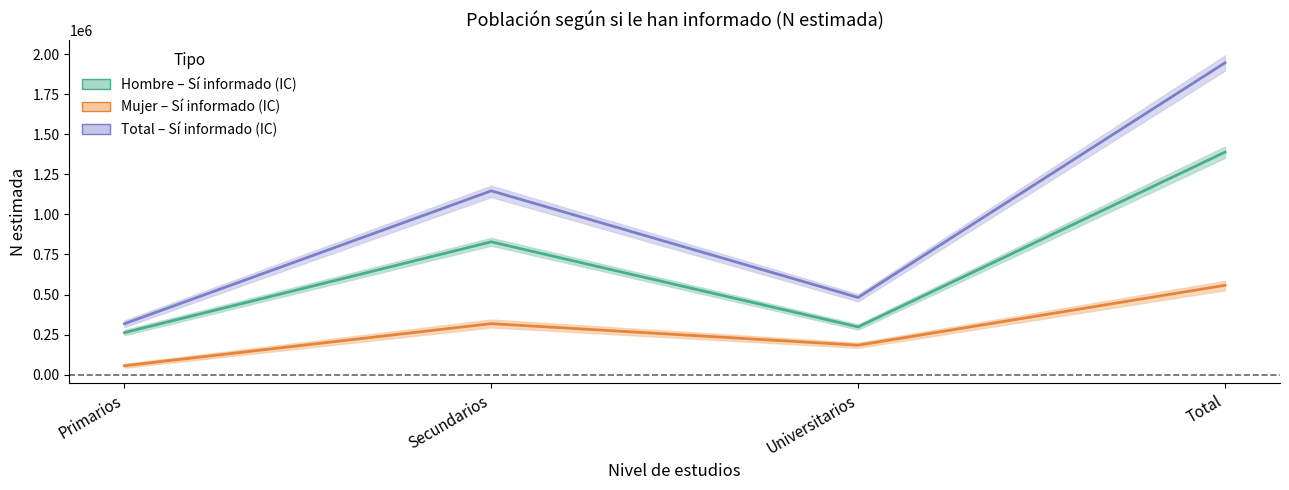

What is the difference between the Hombre – Sí informado values at Primarios and Secundarios?

566572